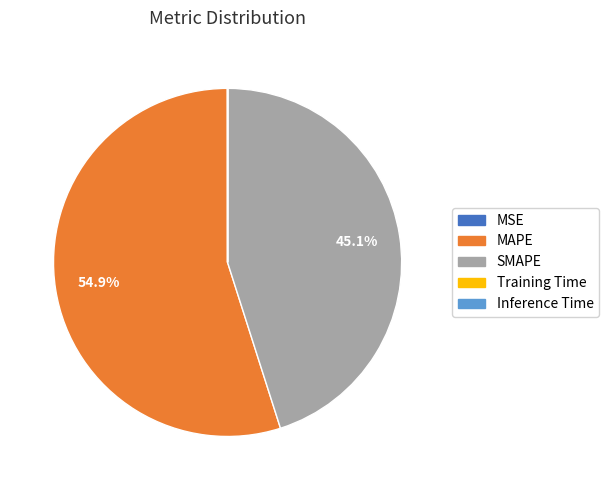

How much of the chart is everything except SMAPE?

54.9%